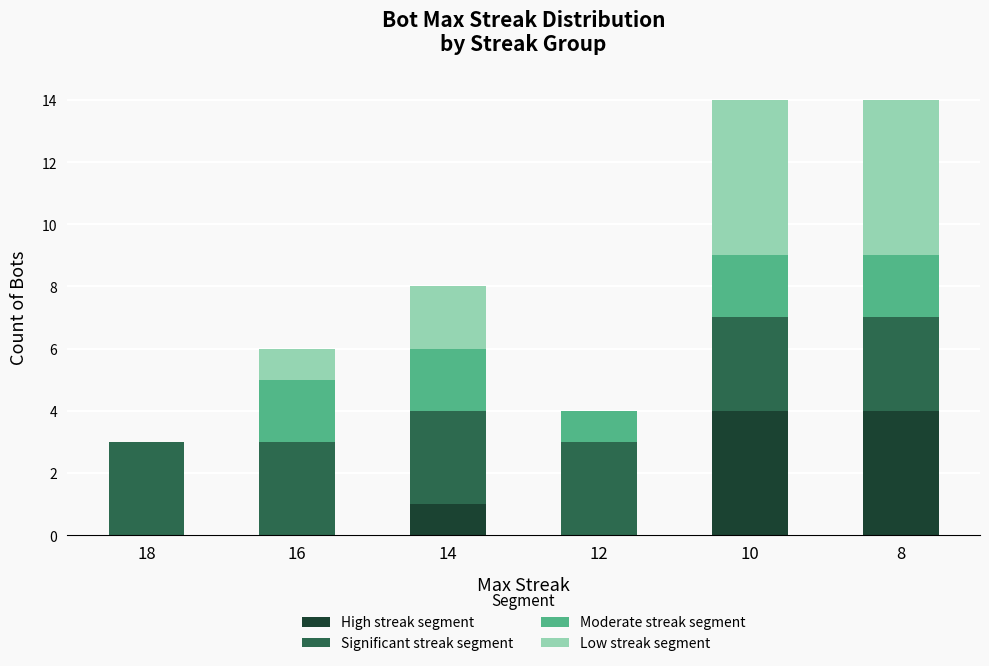

What is the maximum value for High streak segment?

4